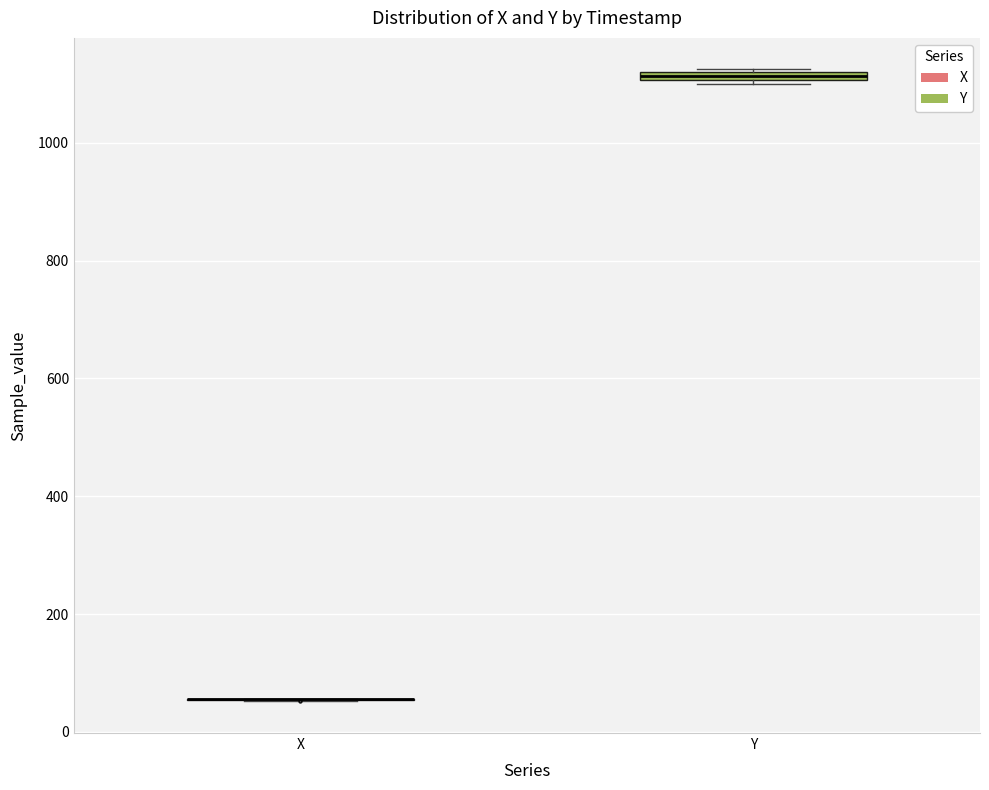

Where is the lower edge of the box for Y on the y-axis? The values are not printed on the chart, so give them approximately, as read against the axis.

1100